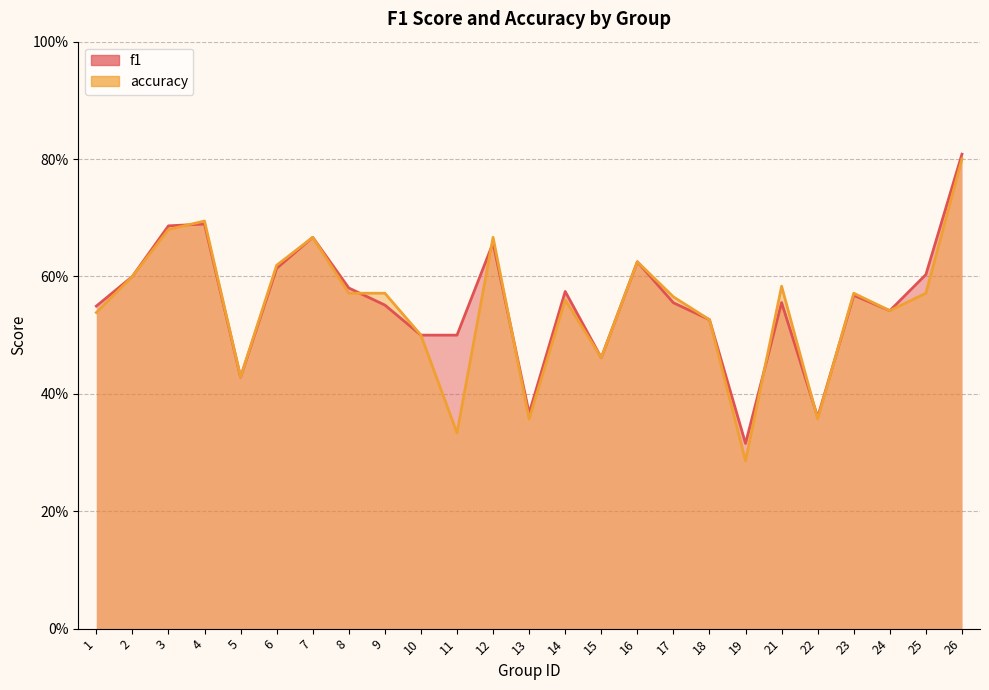

Is the value of f1 at 5 greater than the value of accuracy at 15?

No